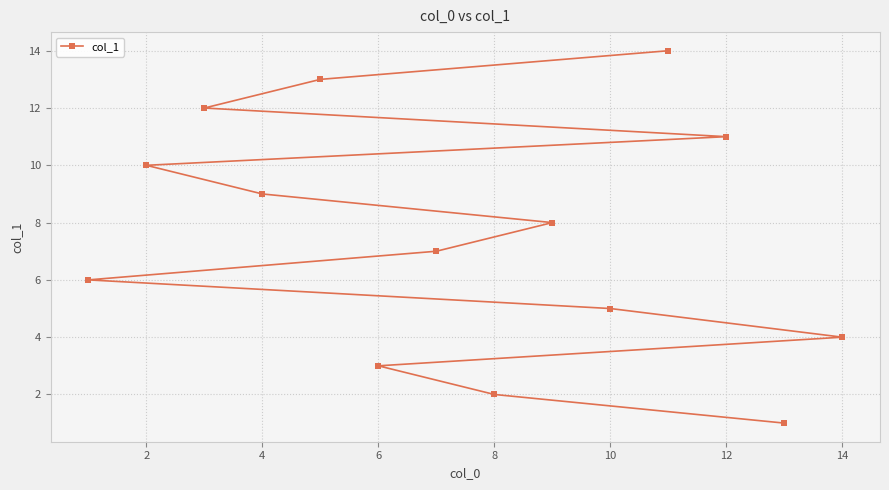

What is the greatest value displayed?

14